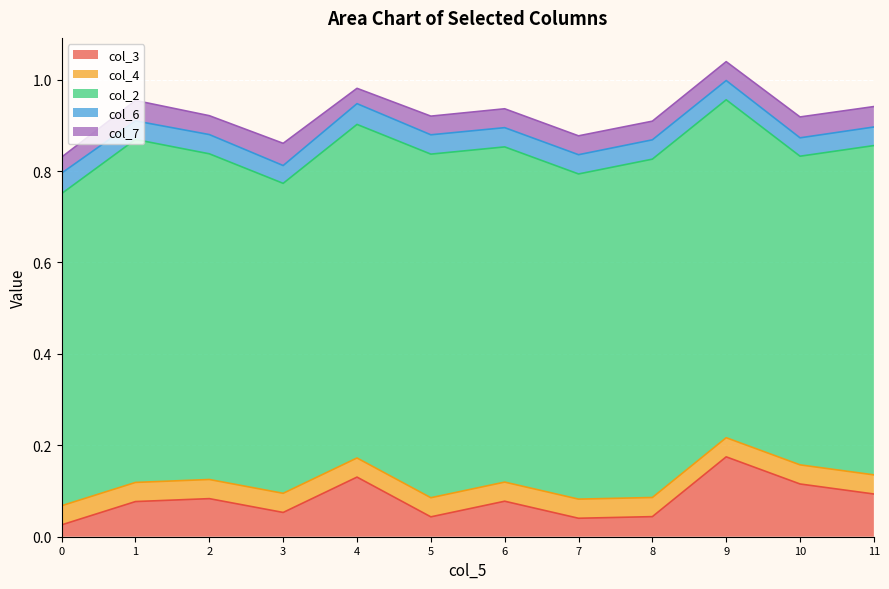

Does the chart display data point markers on the line(s)?

No